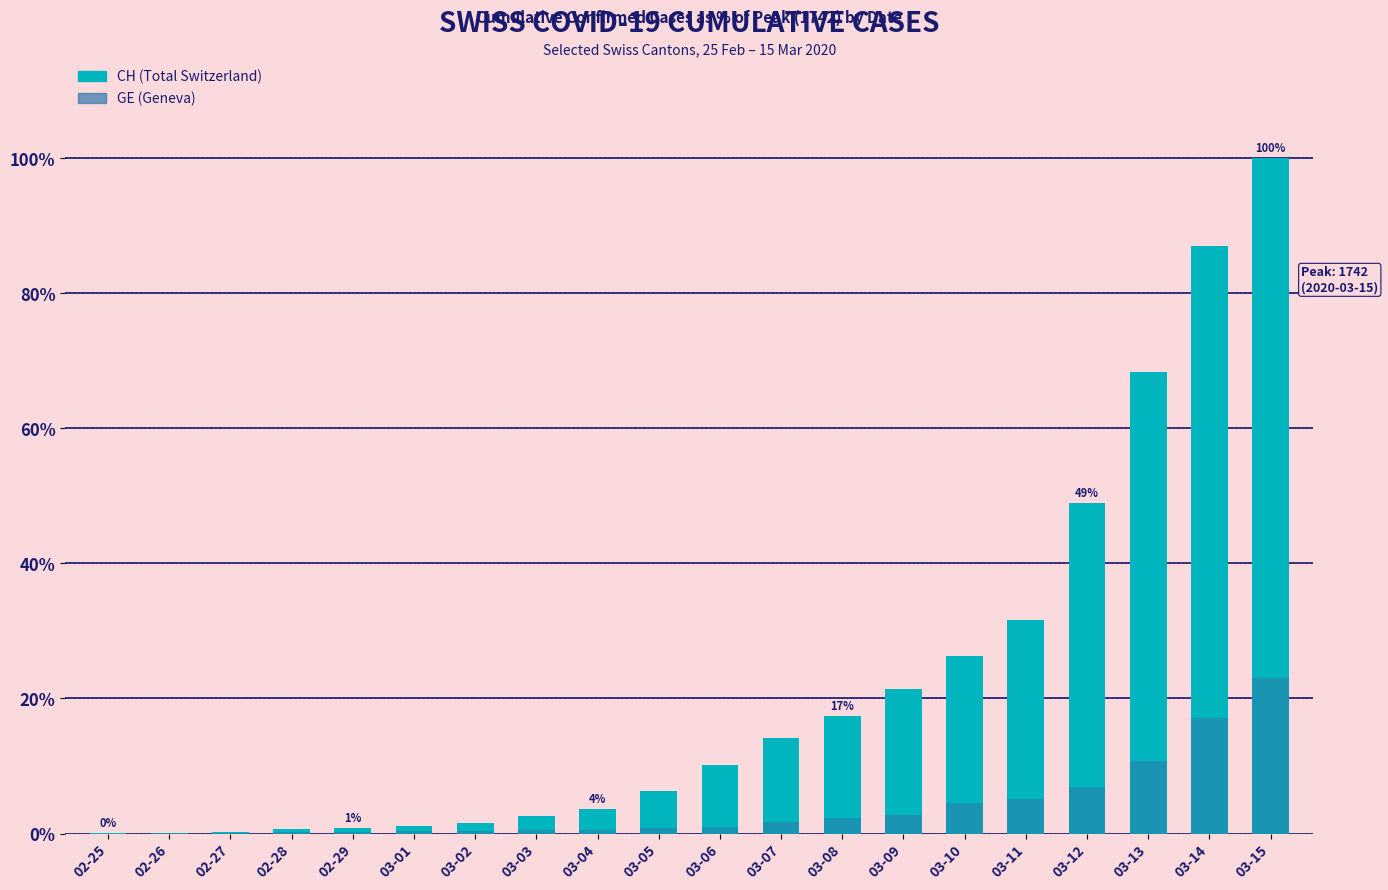

Which has a higher value, 03-14 or 02-26?

03-14